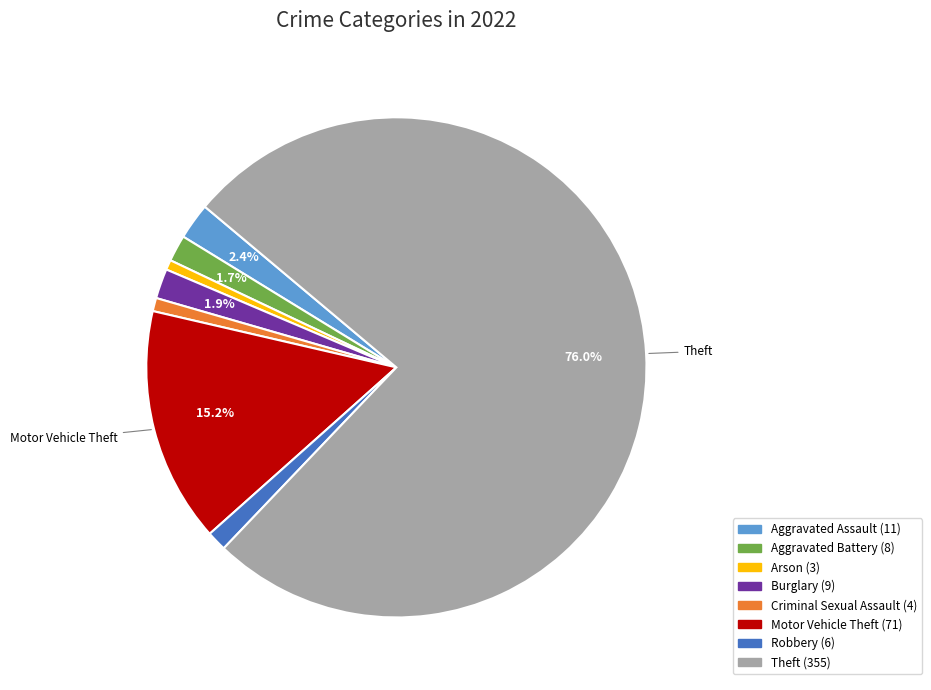

The Motor Vehicle Theft slice represents 15% of the pie. True or false?

True